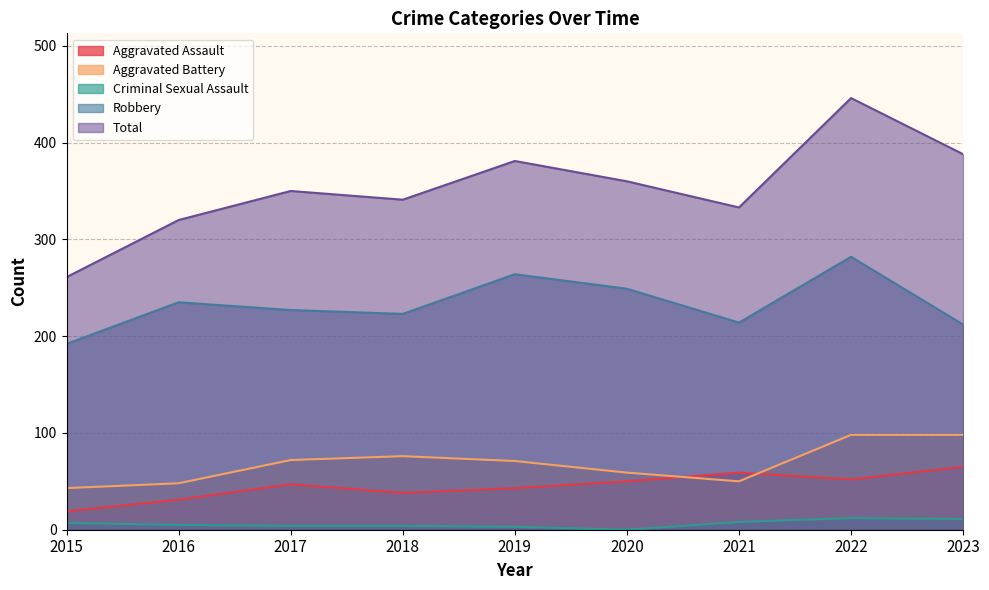

How many lines are shown in the chart?

5